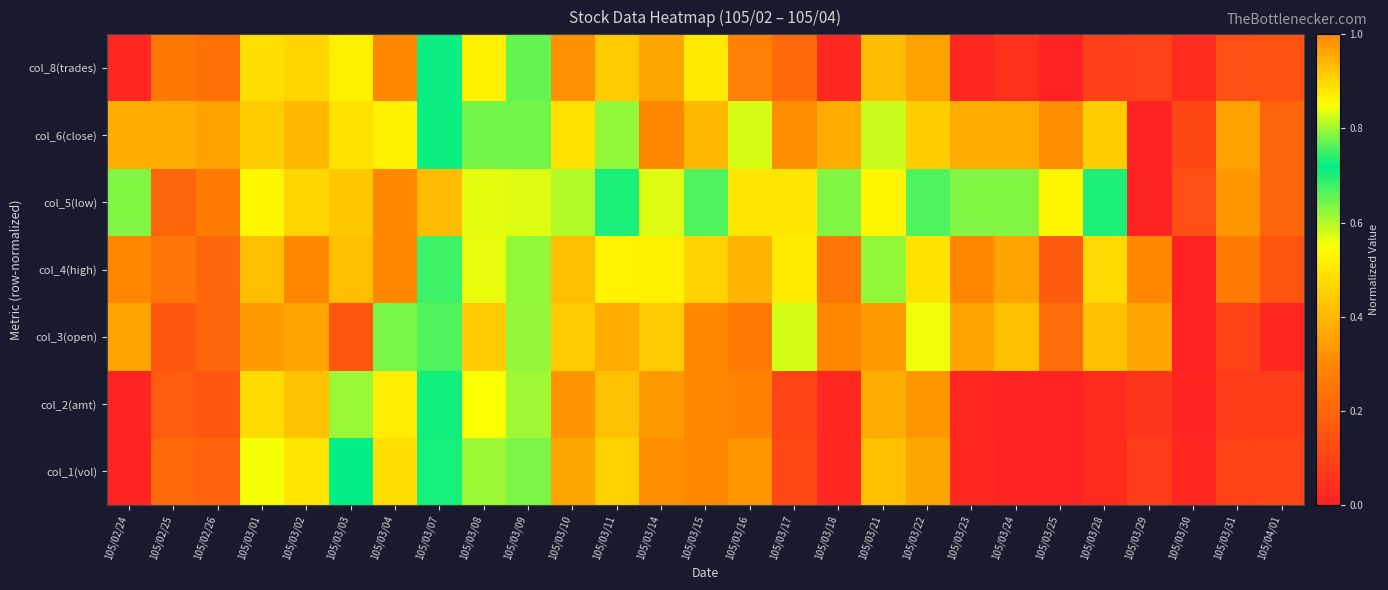

Reading left to right, what are all the values shown in this chart?

col_1(vol): 105/02/24=0.0	105/02/25=0.2	105/02/26=0.2	105/03/01=0.6	105/03/02=0.5	105/03/03=0.7	105/03/04=0.9	105/03/07=0.7	105/03/08=0.6	105/03/09=0.6	105/03/10=0.4	105/03/11=0.5	105/03/14=1.0	105/03/15=1.0	105/03/16=0.3	105/03/17=0.1	105/03/18=0.0	105/03/21=0.4	105/03/22=0.4	105/03/23=0.0	105/03/24=0.0	105/03/25=0.0	105/03/28=0.0	105/03/29=0.1	105/03/30=0.0	105/03/31=0.1	105/04/01=0.1
col_2(amt): 105/02/24=0.0	105/02/25=0.2	105/02/26=0.2	105/03/01=0.5	105/03/02=0.4	105/03/03=0.6	105/03/04=0.9	105/03/07=0.7	105/03/08=0.6	105/03/09=0.6	105/03/10=0.3	105/03/11=0.4	105/03/14=1.0	105/03/15=1.0	105/03/16=0.3	105/03/17=0.1	105/03/18=0.0	105/03/21=0.4	105/03/22=0.3	105/03/23=0.0	105/03/24=0.0	105/03/25=0.0	105/03/28=0.0	105/03/29=0.1	105/03/30=0.0	105/03/31=0.1	105/04/01=0.1
col_3(open): 105/02/24=0.4	105/02/25=0.2	105/02/26=0.2	105/03/01=0.3	105/03/02=0.4	105/03/03=0.2	105/03/04=0.6	105/03/07=0.8	105/03/08=0.4	105/03/09=0.6	105/03/10=0.4	105/03/11=0.4	105/03/14=0.4	105/03/15=1.0	105/03/16=0.3	105/03/17=0.6	105/03/18=0.3	105/03/21=0.3	105/03/22=0.6	105/03/23=0.4	105/03/24=0.4	105/03/25=0.2	105/03/28=0.4	105/03/29=0.4	105/03/30=0.0	105/03/31=0.1	105/04/01=0.0
col_4(high): 105/02/24=0.3	105/02/25=0.2	105/02/26=0.2	105/03/01=0.4	105/03/02=0.3	105/03/03=0.4	105/03/04=1.0	105/03/07=0.7	105/03/08=0.6	105/03/09=0.6	105/03/10=0.4	105/03/11=0.5	105/03/14=0.9	105/03/15=0.9	105/03/16=0.4	105/03/17=0.5	105/03/18=0.2	105/03/21=0.6	105/03/22=0.5	105/03/23=0.3	105/03/24=0.4	105/03/25=0.2	105/03/28=0.5	105/03/29=0.3	105/03/30=0.0	105/03/31=0.3	105/04/01=0.2
col_5(low): 105/02/24=0.6	105/02/25=0.2	105/02/26=0.3	105/03/01=0.5	105/03/02=0.5	105/03/03=0.4	105/03/04=1.0	105/03/07=0.9	105/03/08=0.6	105/03/09=0.8	105/03/10=0.6	105/03/11=0.7	105/03/14=0.8	105/03/15=0.7	105/03/16=0.5	105/03/17=0.5	105/03/18=0.6	105/03/21=0.5	105/03/22=0.7	105/03/23=0.6	105/03/24=0.6	105/03/25=0.5	105/03/28=0.7	105/03/29=0.0	105/03/30=0.1	105/03/31=0.3	105/04/01=0.2
col_6(close): 105/02/24=0.4	105/02/25=0.4	105/02/26=0.4	105/03/01=0.4	105/03/02=0.4	105/03/03=0.5	105/03/04=0.9	105/03/07=0.7	105/03/08=0.8	105/03/09=0.6	105/03/10=0.5	105/03/11=0.6	105/03/14=1.0	105/03/15=0.4	105/03/16=0.6	105/03/17=0.3	105/03/18=0.4	105/03/21=0.8	105/03/22=0.4	105/03/23=0.4	105/03/24=0.4	105/03/25=0.3	105/03/28=0.4	105/03/29=0.0	105/03/30=0.1	105/03/31=0.4	105/04/01=0.2
col_8(trades): 105/02/24=0.0	105/02/25=0.2	105/02/26=0.2	105/03/01=0.5	105/03/02=0.5	105/03/03=0.5	105/03/04=1.0	105/03/07=0.7	105/03/08=0.5	105/03/09=0.7	105/03/10=0.3	105/03/11=0.4	105/03/14=1.0	105/03/15=0.9	105/03/16=0.3	105/03/17=0.2	105/03/18=0.0	105/03/21=0.4	105/03/22=0.4	105/03/23=0.0	105/03/24=0.0	105/03/25=0.0	105/03/28=0.1	105/03/29=0.1	105/03/30=0.0	105/03/31=0.1	105/04/01=0.1